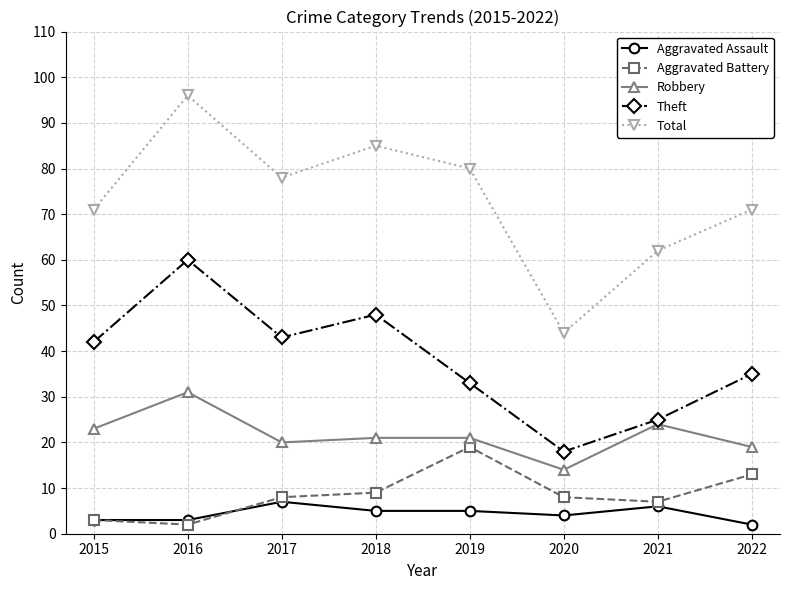

Count the number of categories in the chart.

8